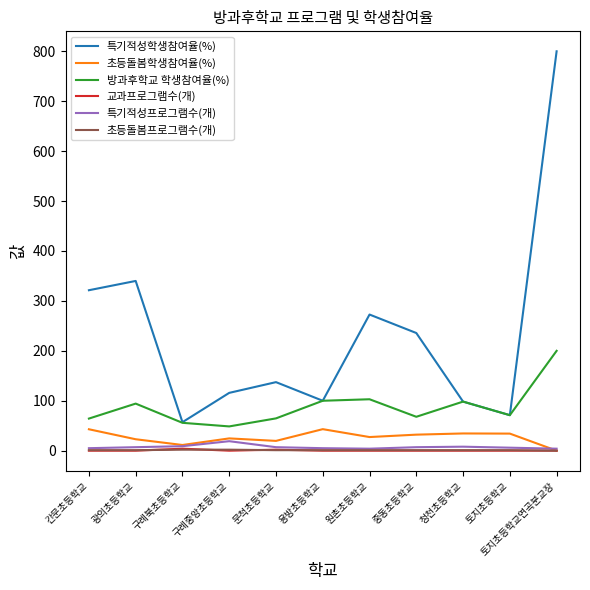

True or false: 방과후학교 학생참여율(%) has a value of 98.3 at 청천초등학교.

True